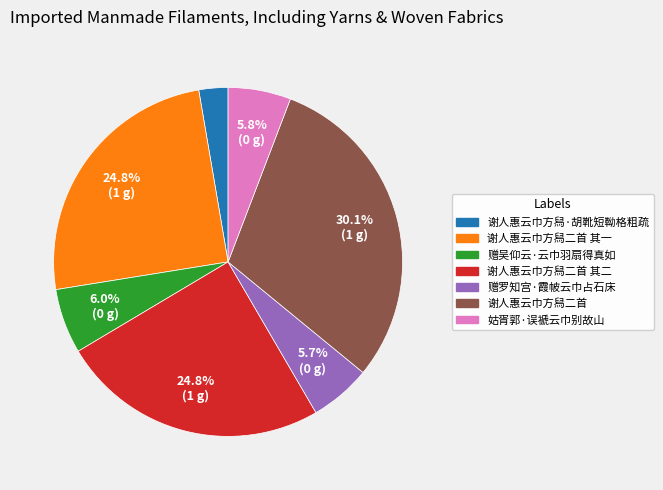

Is there any slice that represents more than half of the pie?

No